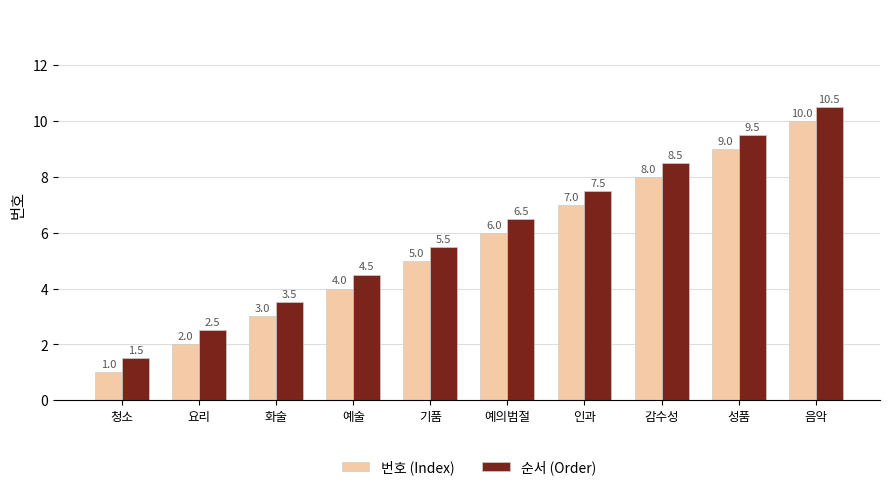

Is it true that 순서 (Order) equals 1.0 at 청소?

False